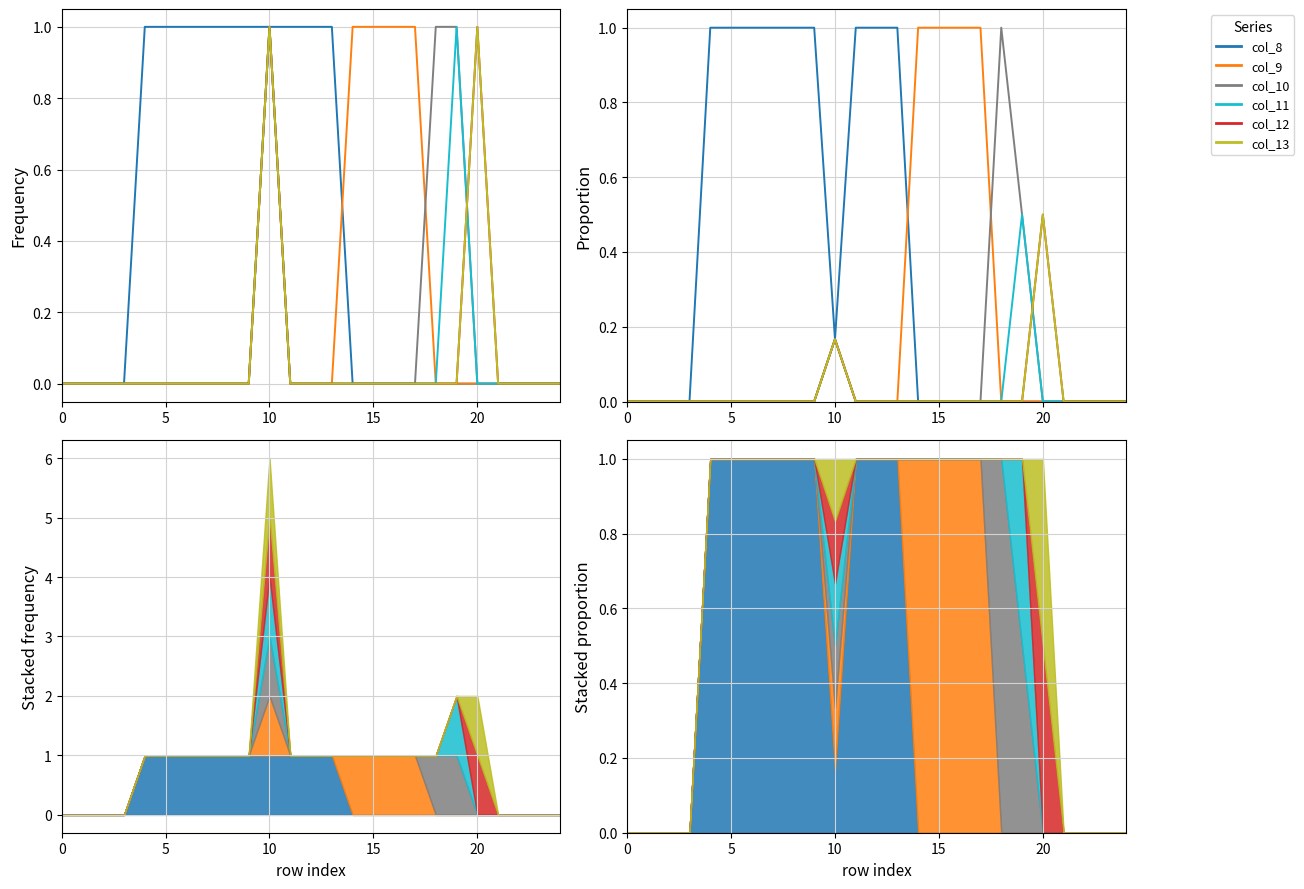

True or false: col_9 and col_12 cross at least once.

False